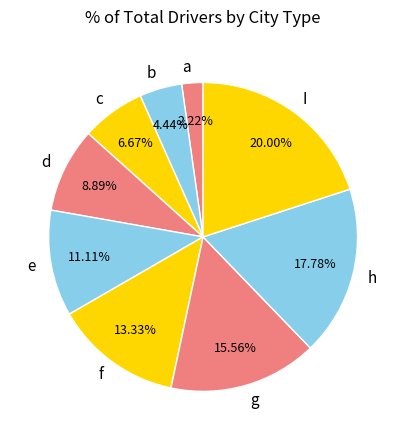

Rank the categories by value from highest to lowest.

I, h, g, f, e, d, c, b, a